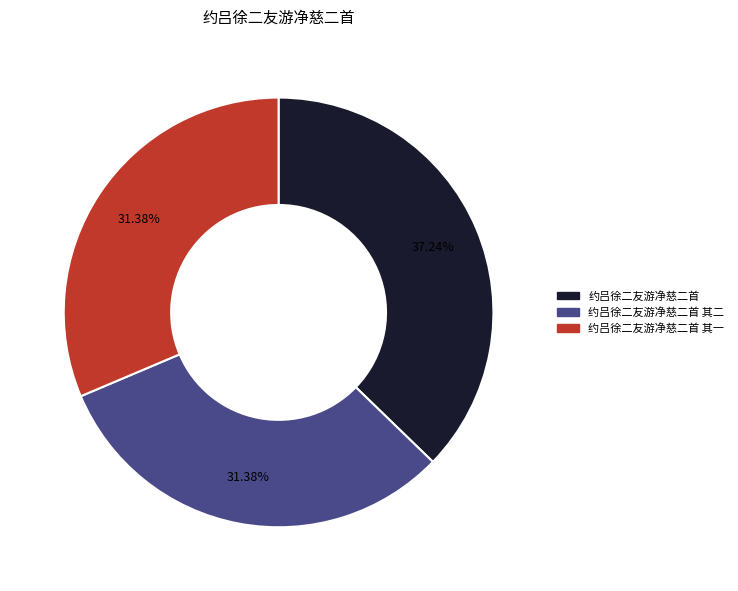

Is there any slice that represents more than half of the pie?

No